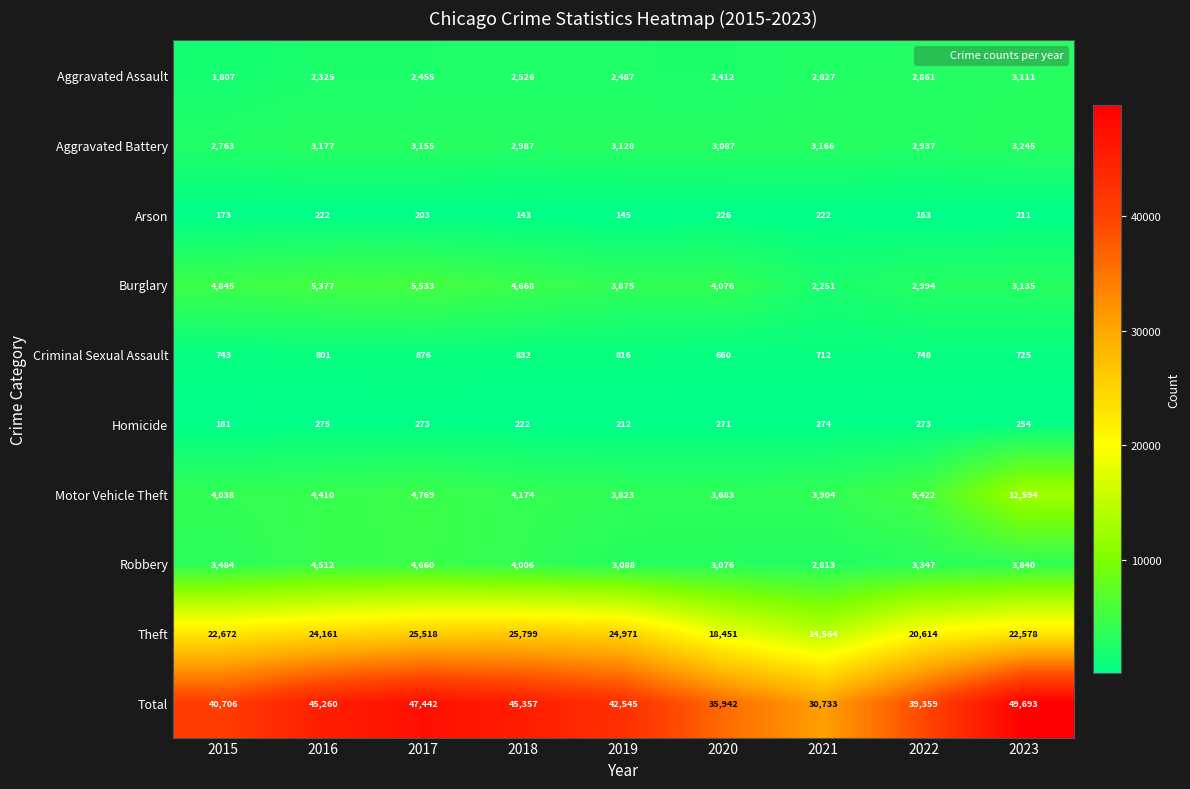

Is it true that Burglary equals 4076 at 2020?

True